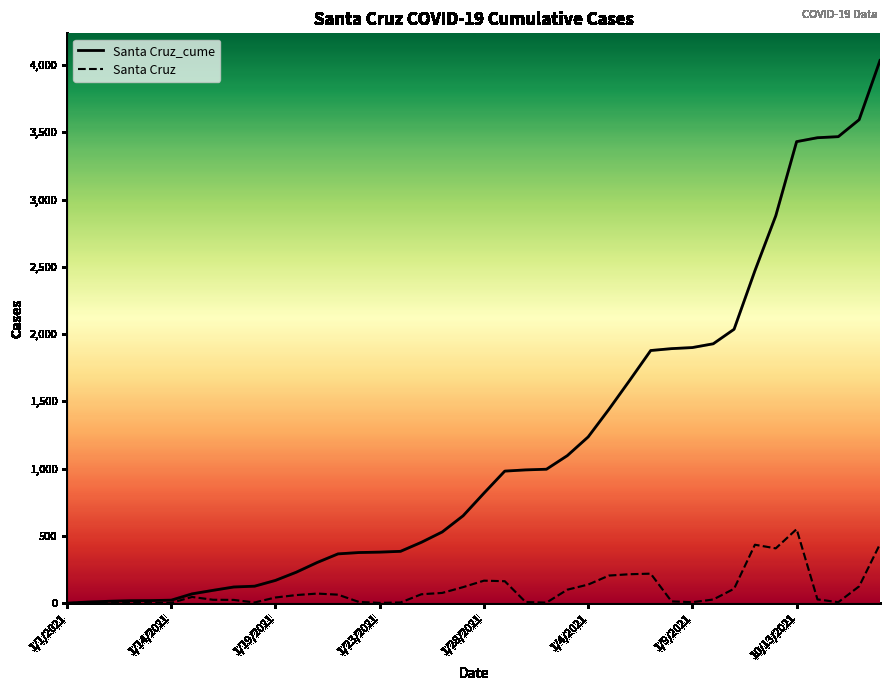

Where is Santa Cruz nearest to the value 275?

28